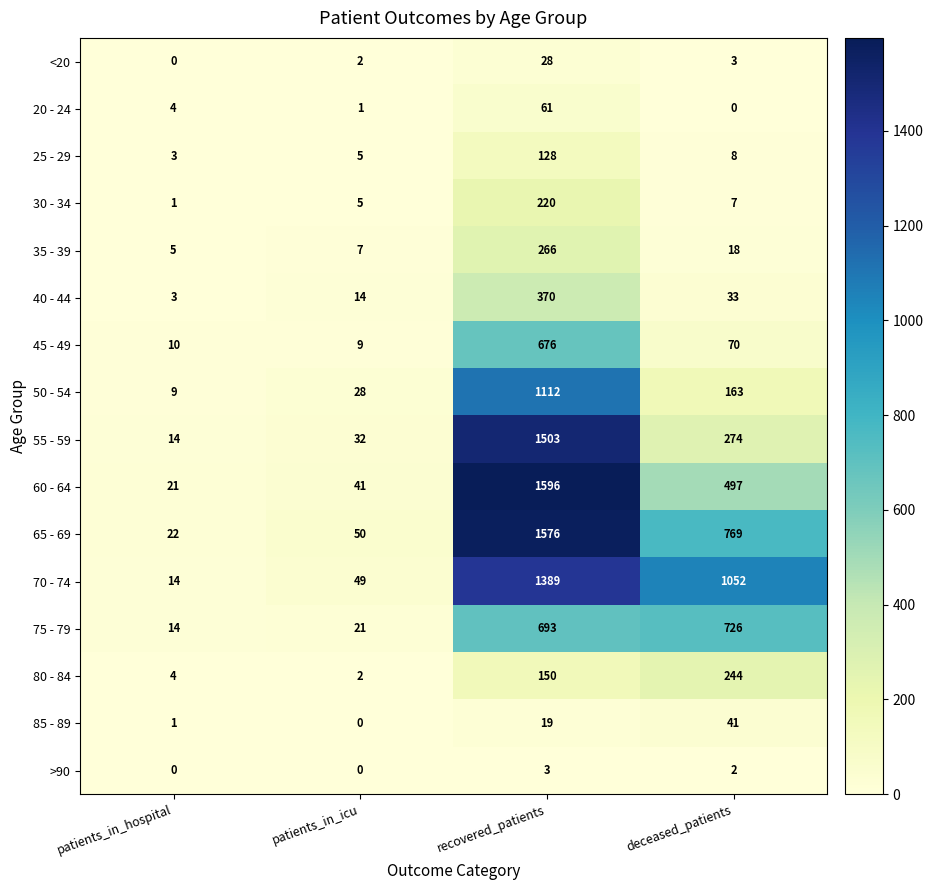

True or false: 40 - 44 has a value of 33 at deceased_patients.

True